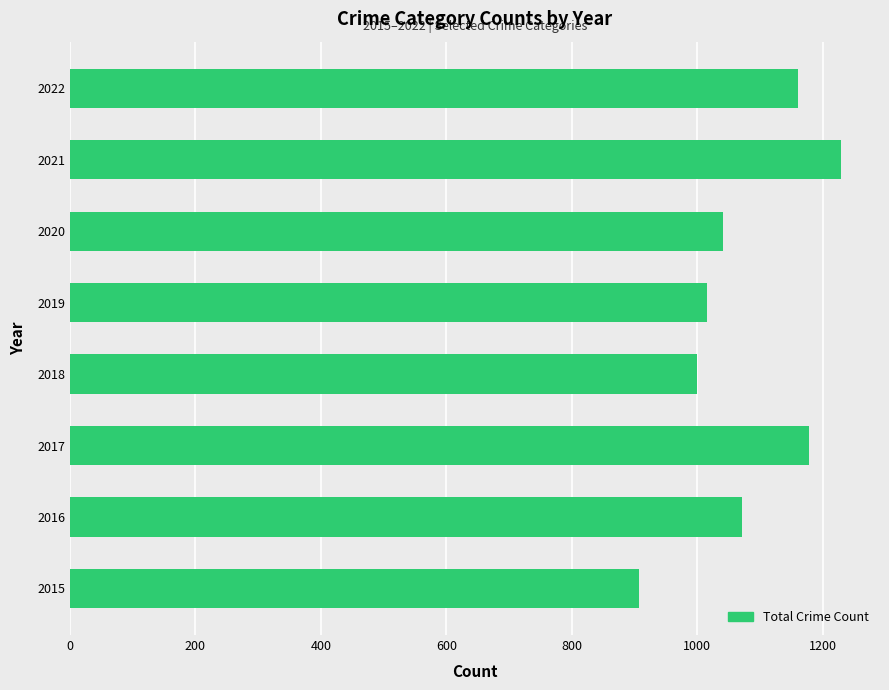

Which category has the highest value across all series?

2021